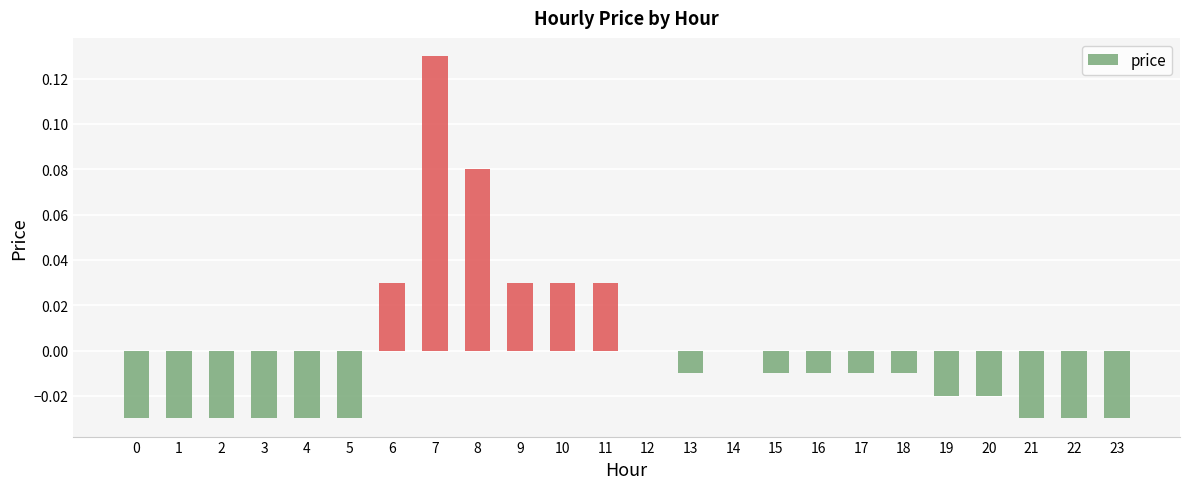

Which has a higher value, 8 or 21?

8